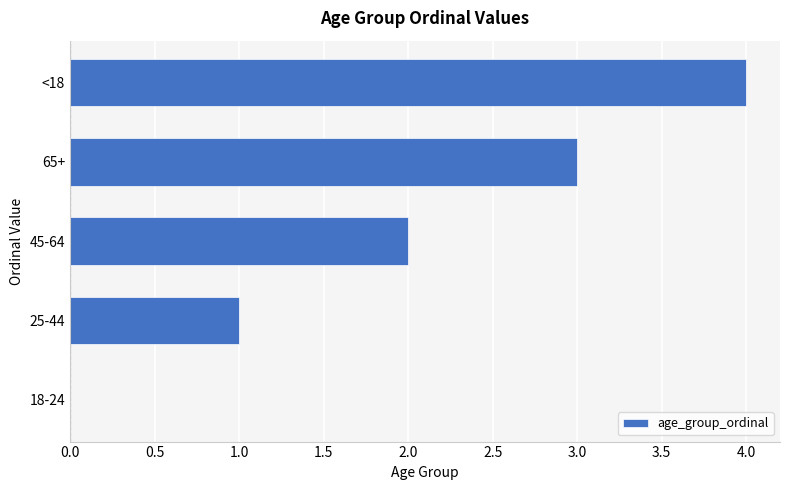

What is the change in value from 25-44 to <18?

+3